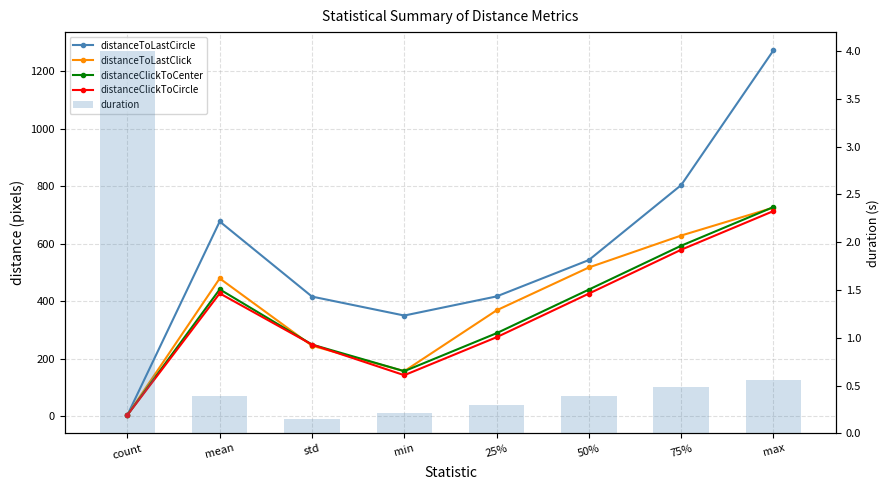

What is the maximum value for duration?

4.0